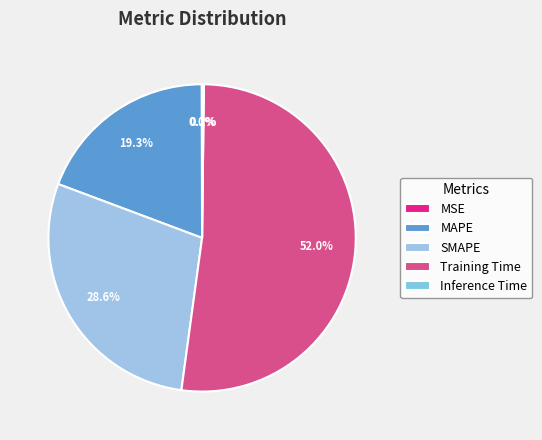

Combined, do Training Time and Inference Time account for over 50%?

Yes